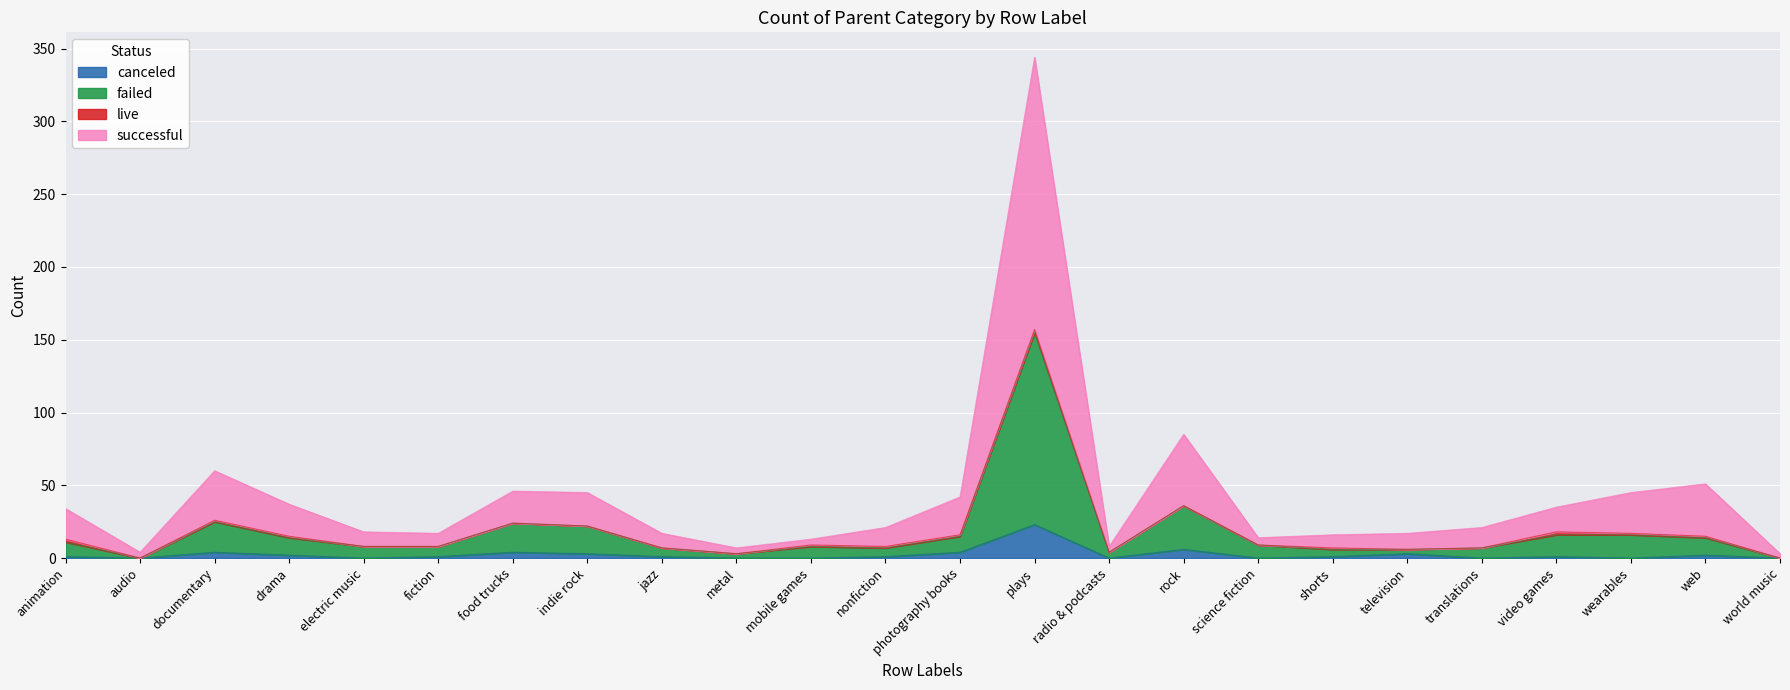

At which category is the sum across all series the highest?

plays